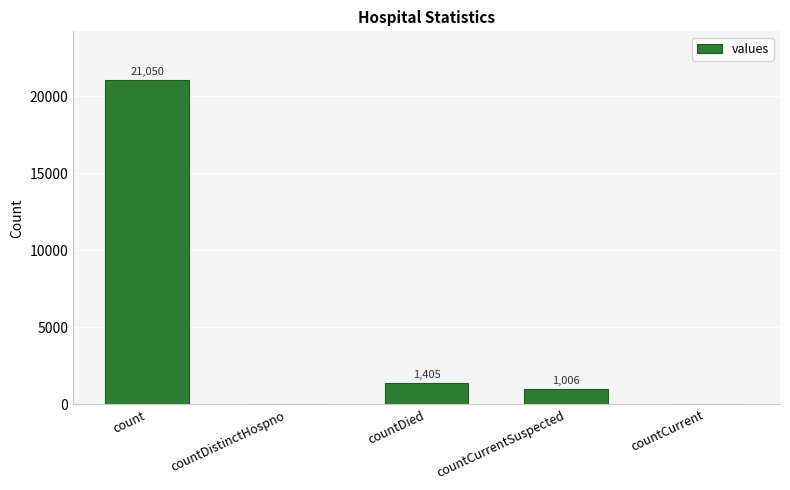

At which category does the chart reach its peak across all series?

count